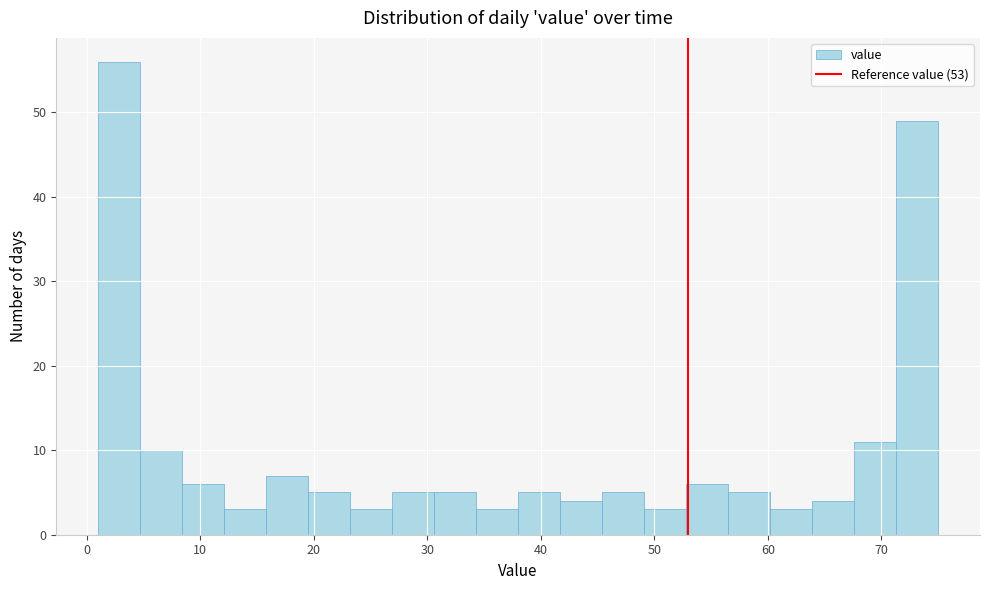

Read against the x-axis, roughly where is the centre of the tallest bar?

3